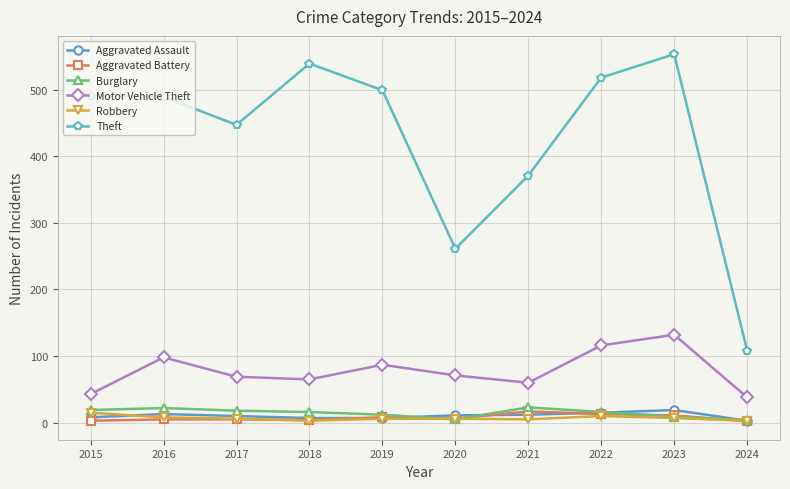

How many interior local valleys does the Motor Vehicle Theft series have?

2